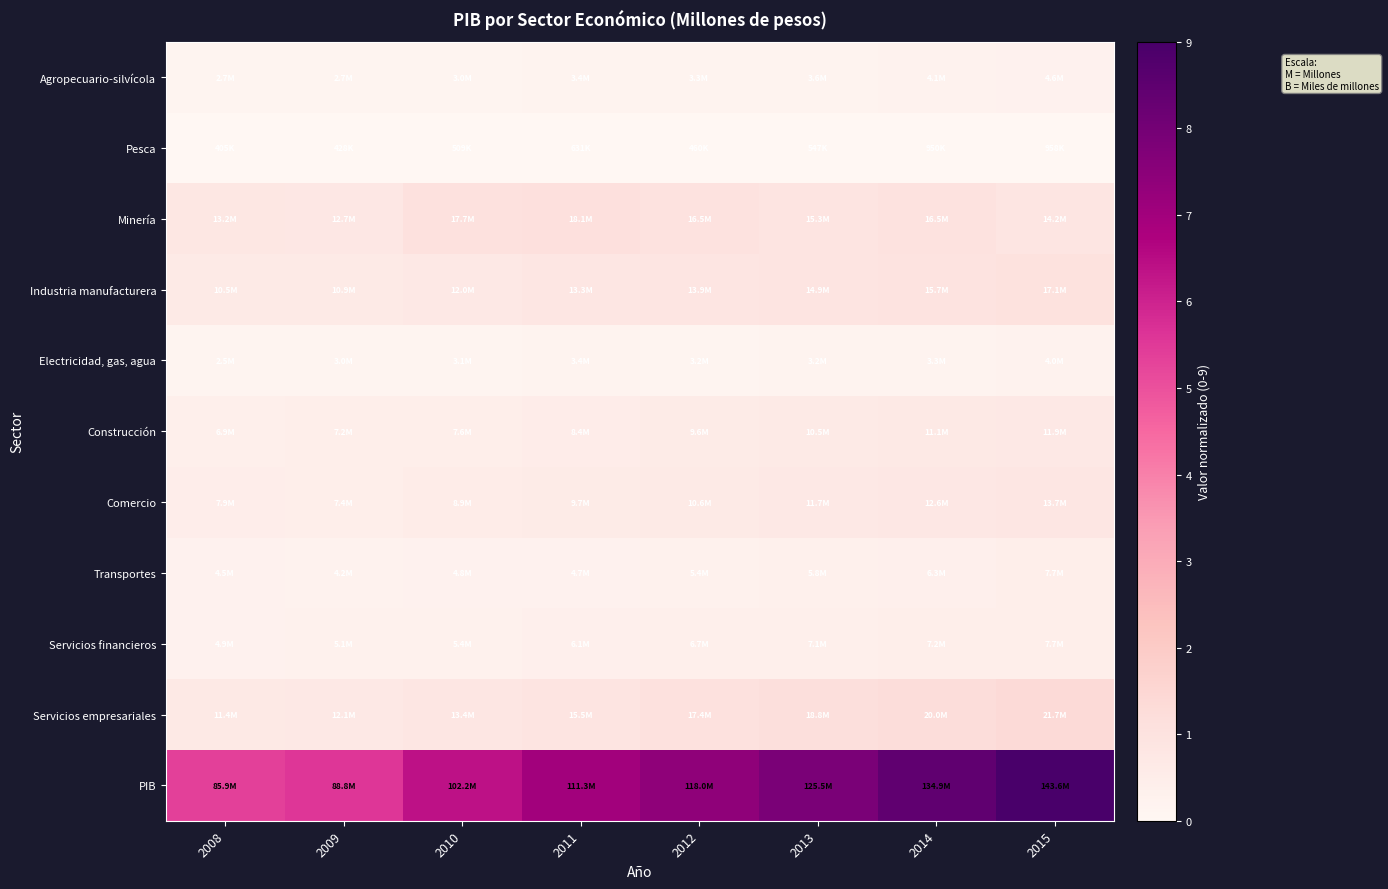

Which series has the widest spread of values?

PIB